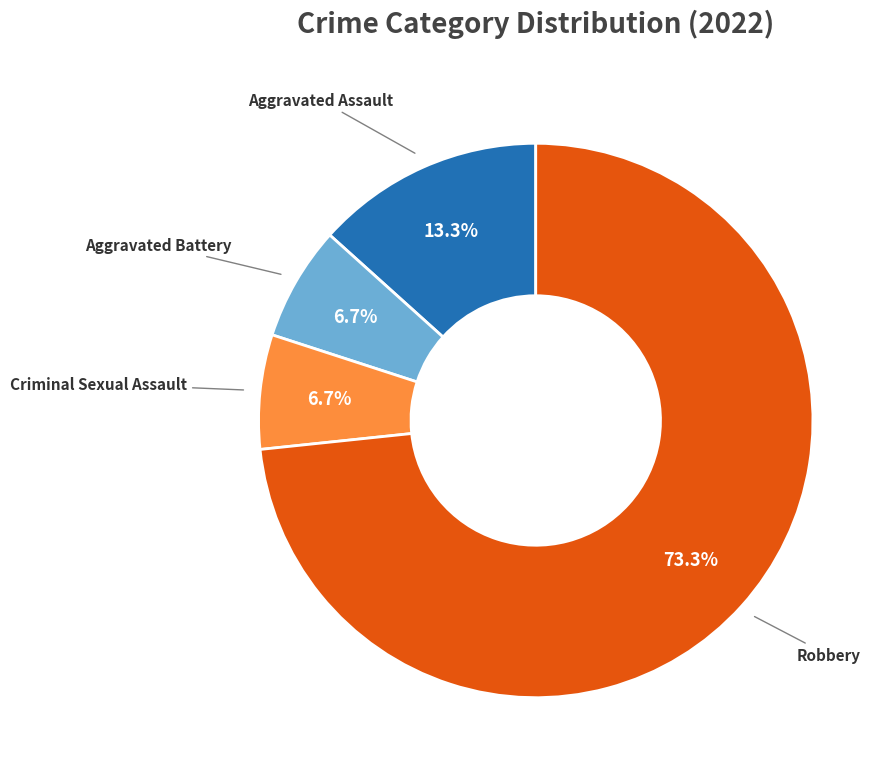

Is there a majority slice in this chart?

Yes